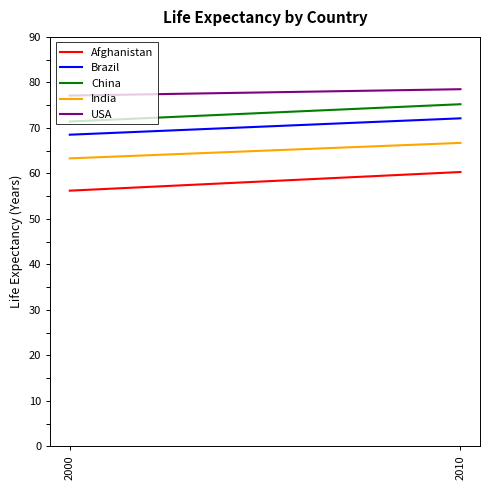

Reading left to right, extract all data points from this chart.

Afghanistan: 2000=56.2	2010=60.3
Brazil: 2000=68.5	2010=72.1
China: 2000=71.4	2010=75.2
India: 2000=63.3	2010=66.7
USA: 2000=77.1	2010=78.5